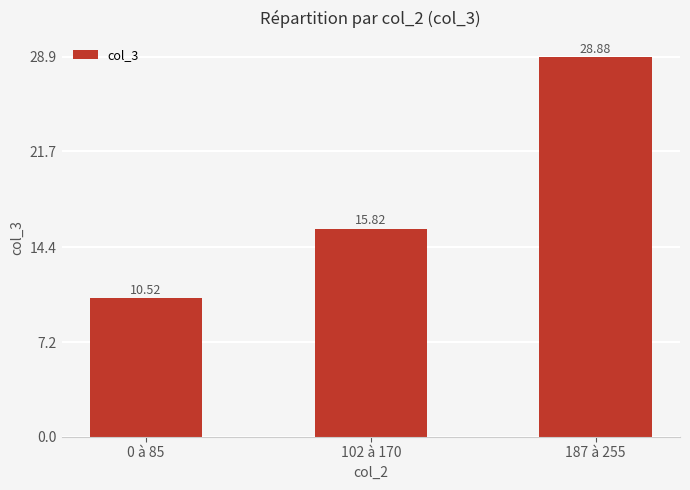

What is the greatest value displayed?

28.9